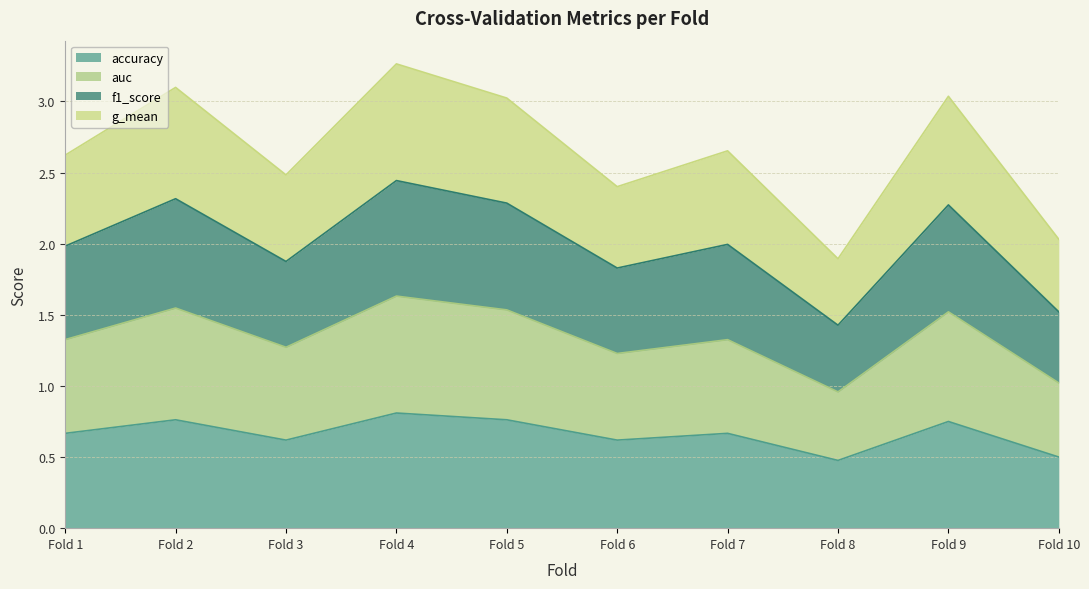

True or false: f1_score and accuracy cross at least once.

False